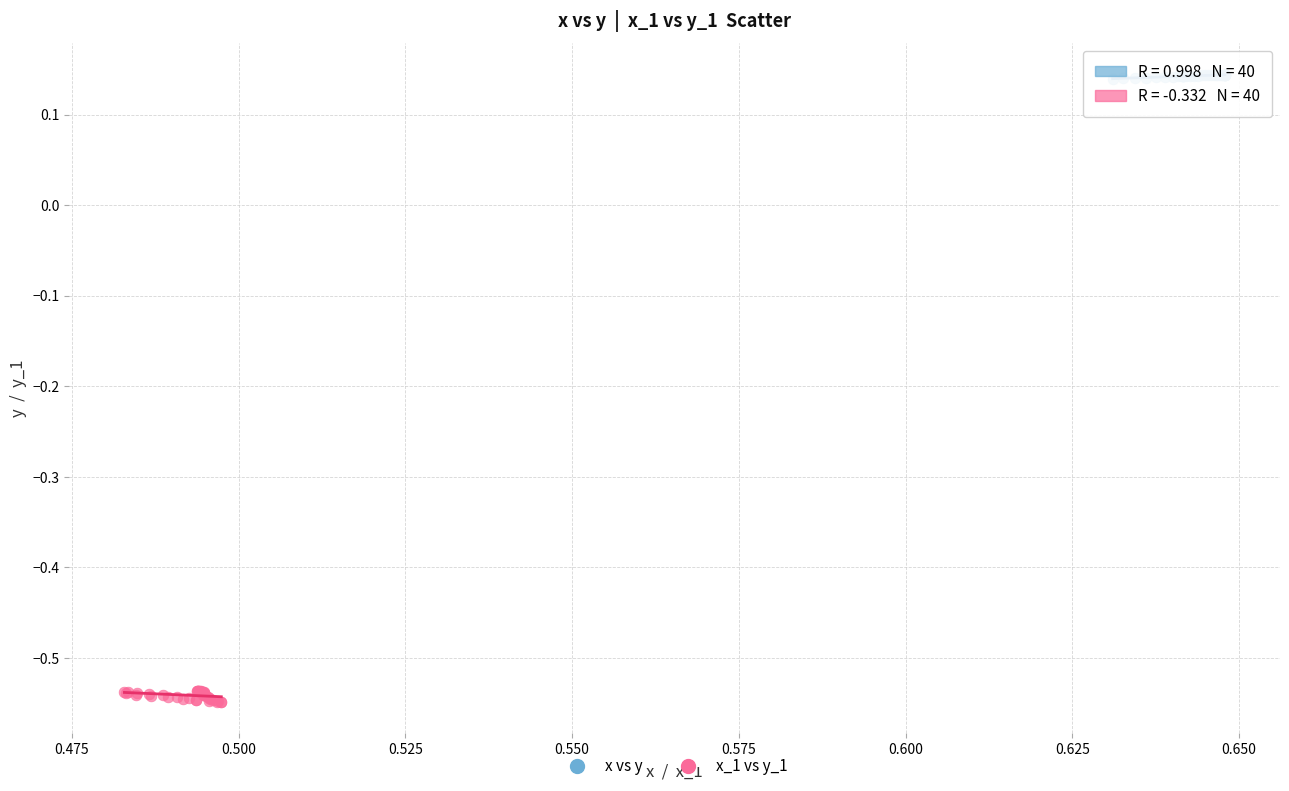

Which series has the widest spread of Y values?

x_1 vs y_1